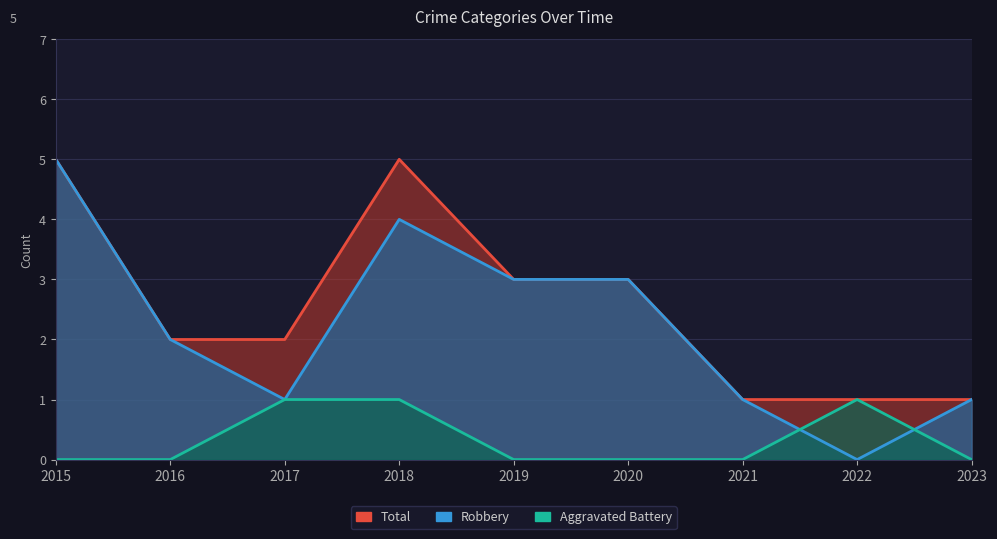

How many data points in Robbery are above 2?

4